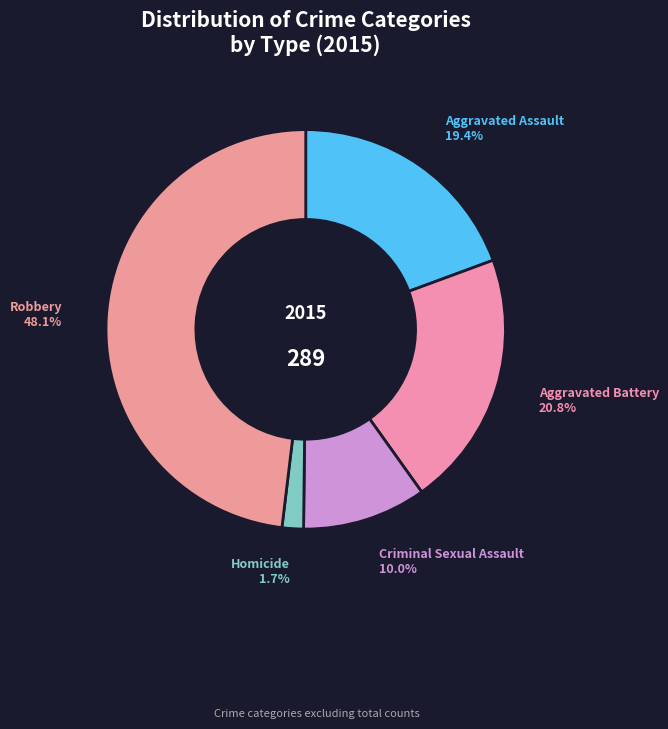

Count the number of slices in the pie.

5